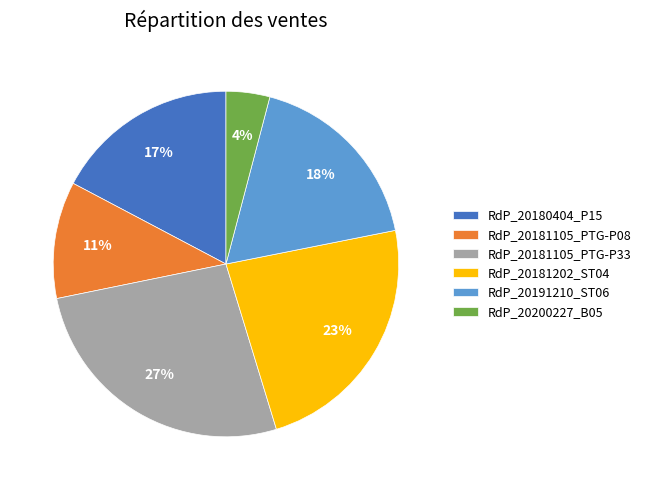

True or false: RdP_20191210_ST06 accounts for 31% of the total.

False